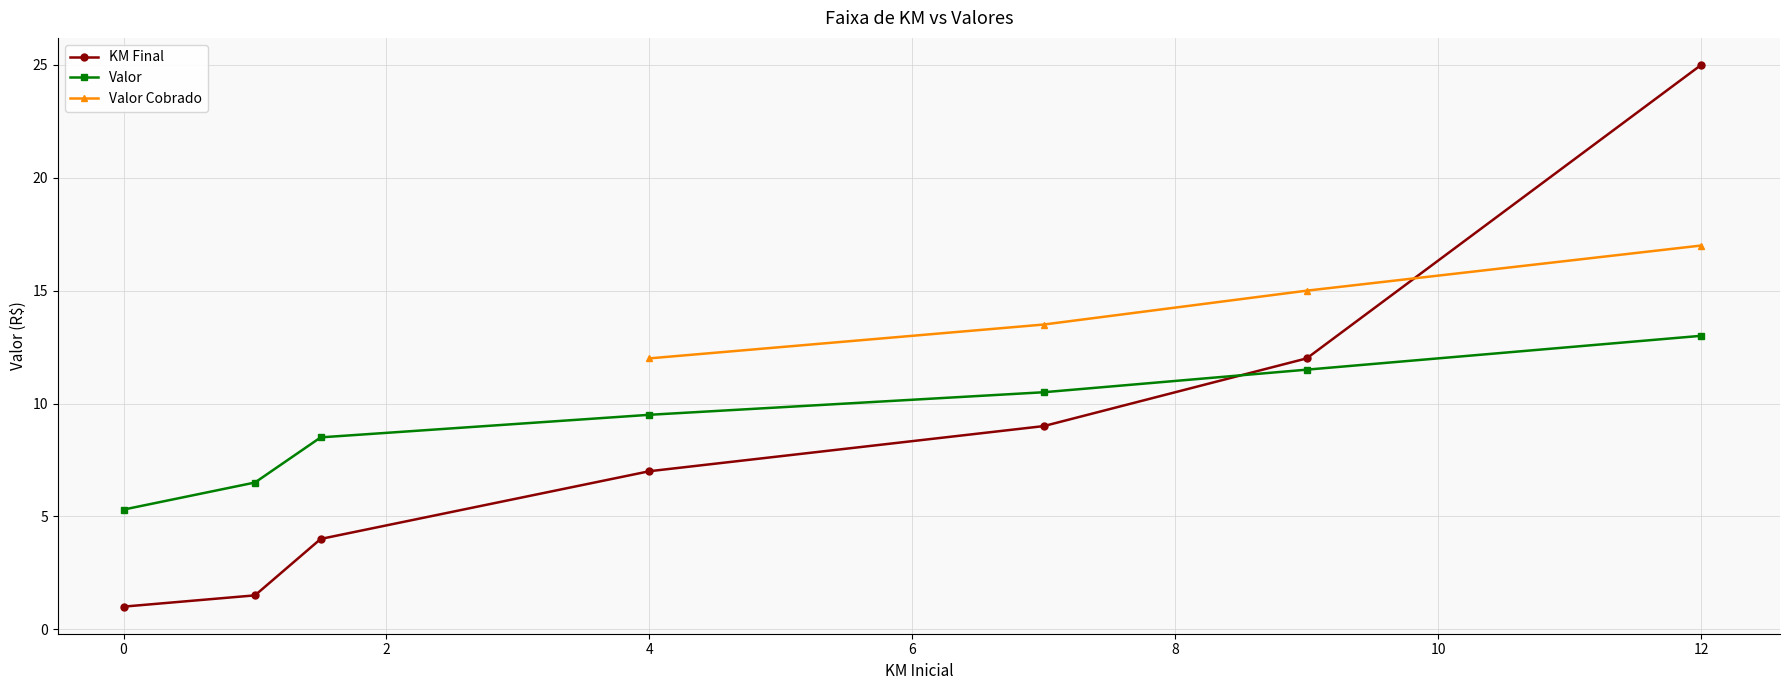

True or false: Valor has a value of 1.6 at 0.

False